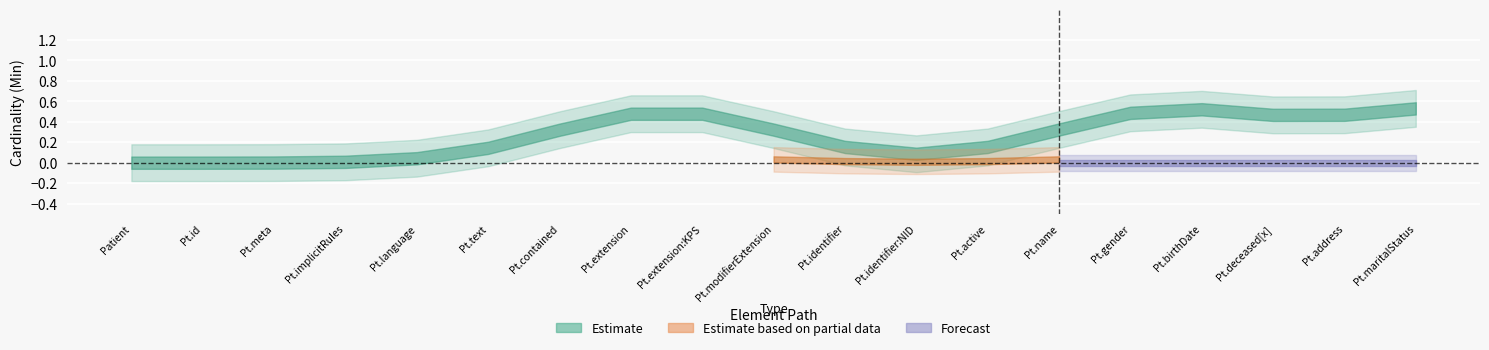

Reading right to left, transcribe all the data shown in this chart.

Min: Patient.maritalStatus=1	Patient.address=0	Patient.deceased[x]=0	Patient.birthDate=1	Patient.gender=1	Patient.name=0	Patient.active=0	Patient.identifier:NID=0	Patient.identifier=0	Patient.modifierExtension=0	Patient.extension:KPS=1	Patient.extension=1	Patient.contained=0	Patient.text=0	Patient.language=0	Patient.implicitRules=0	Patient.meta=0	Patient.id=0	Patient=0
Base Min: Patient.maritalStatus=0	Patient.address=0	Patient.deceased[x]=0	Patient.birthDate=0	Patient.gender=0	Patient.name=0	Patient.active=0	Patient.identifier:NID=0	Patient.identifier=0	Patient.modifierExtension=0	Patient.extension:KPS=0	Patient.extension=0	Patient.contained=0	Patient.text=0	Patient.language=0	Patient.implicitRules=0	Patient.meta=0	Patient.id=0	Patient=0